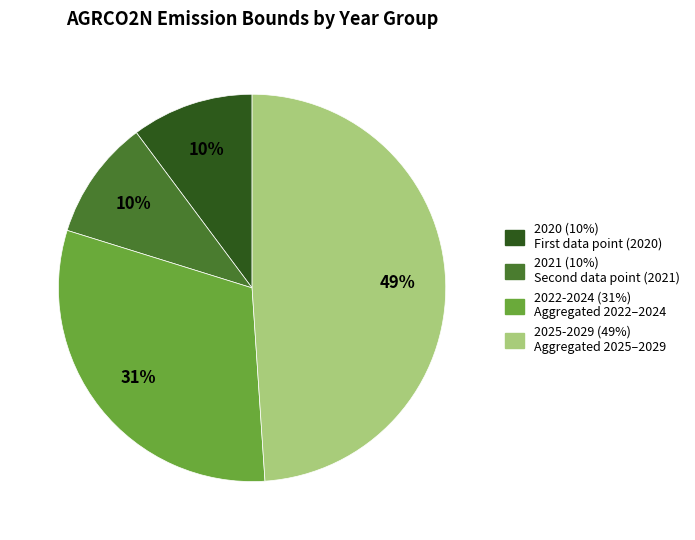

Is there any slice that represents more than half of the pie?

No